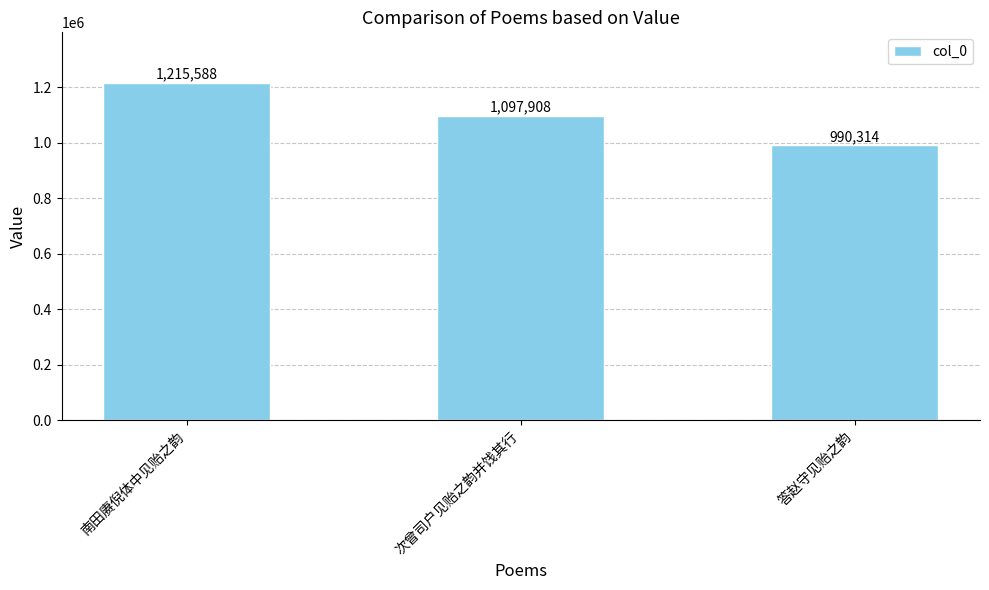

Rank the categories by value from highest to lowest.

南田赓倪体中见贻之韵, 次曾司户见贻之韵并饯其行, 答赵守见贻之韵